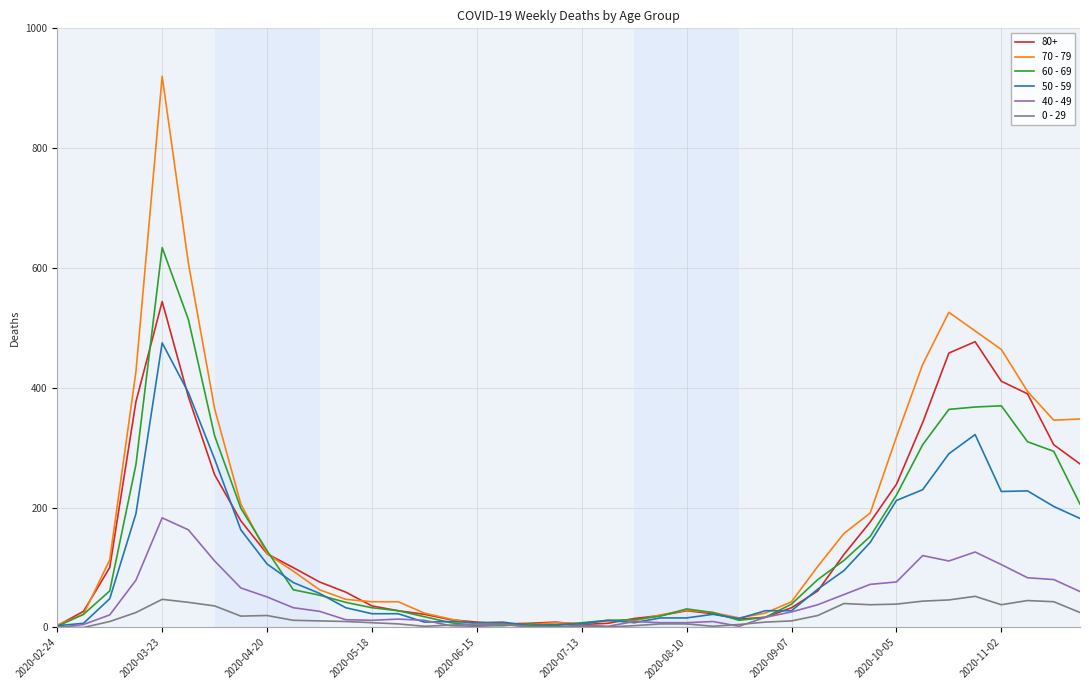

What are all the series names shown in the legend?

80+, 70 - 79, 60 - 69, 50 - 59, 40 - 49, 0 - 29